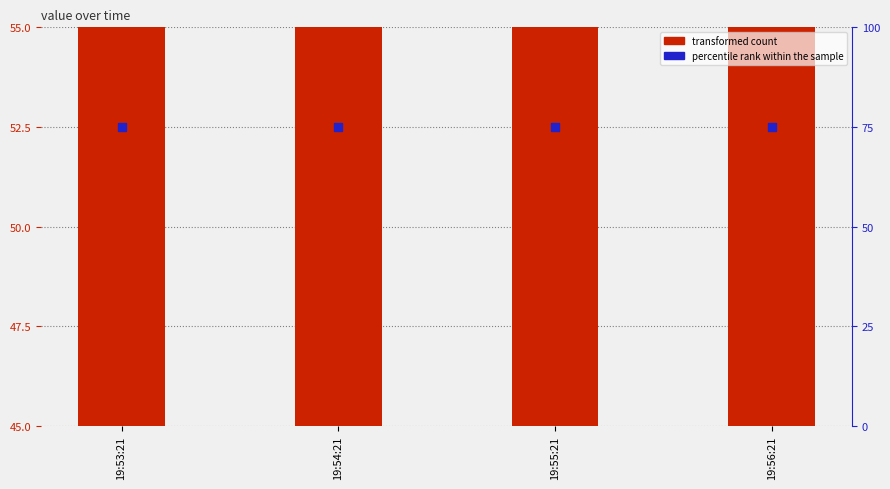

Which series has the largest total across all categories?

percentile rank within the sample